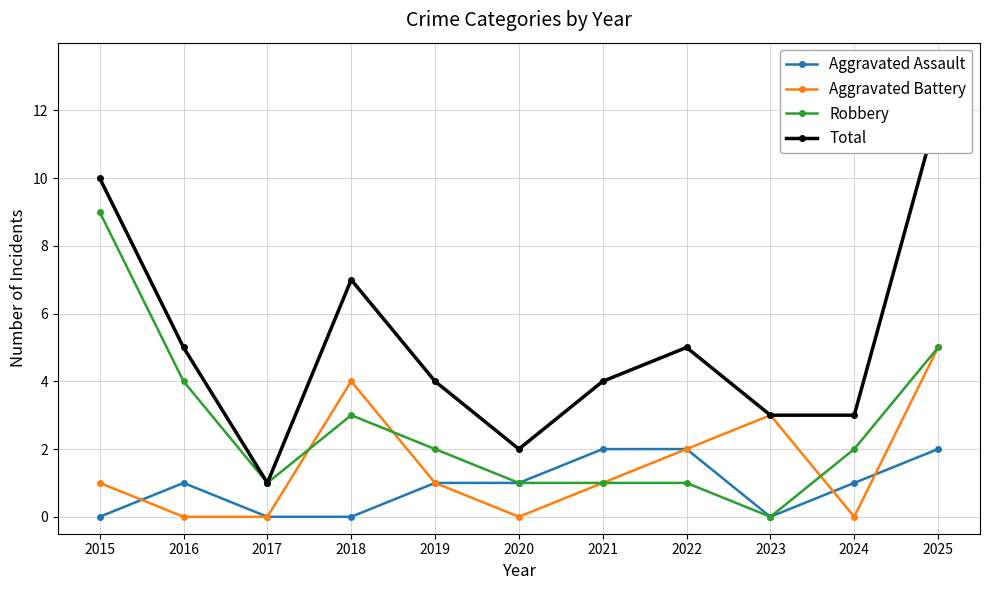

How many lines are shown in the chart?

4